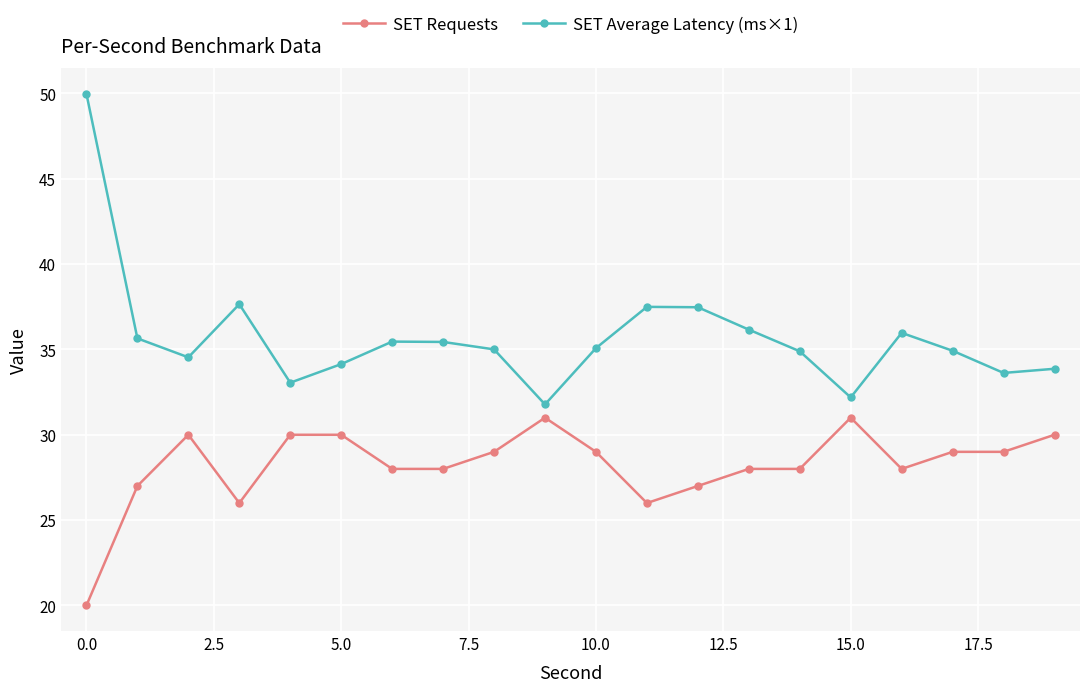

What is the value of the SET Requests point at the 19th from the left?

29.0